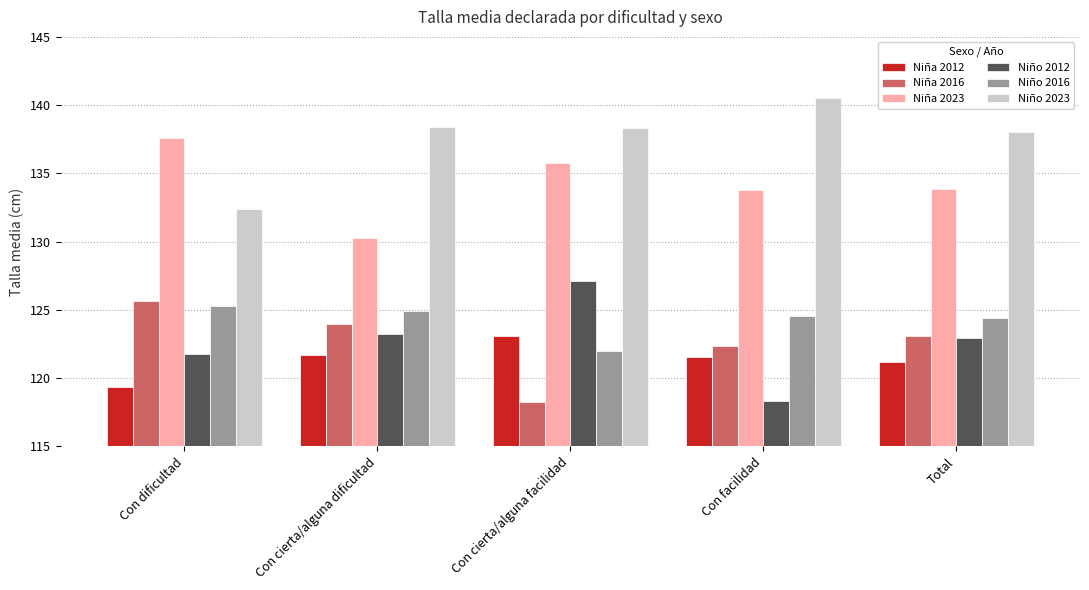

At how many categories does at least one series exceed 121?

5